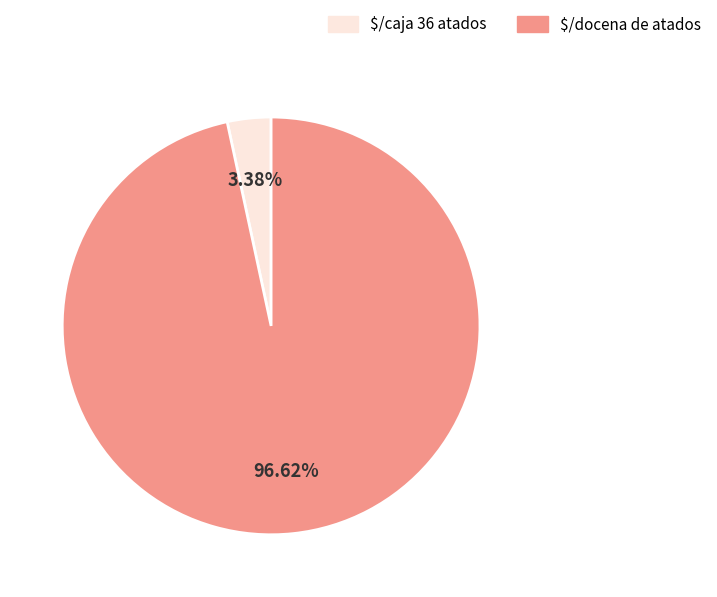

To the nearest percent, what is the average slice percentage?

50%